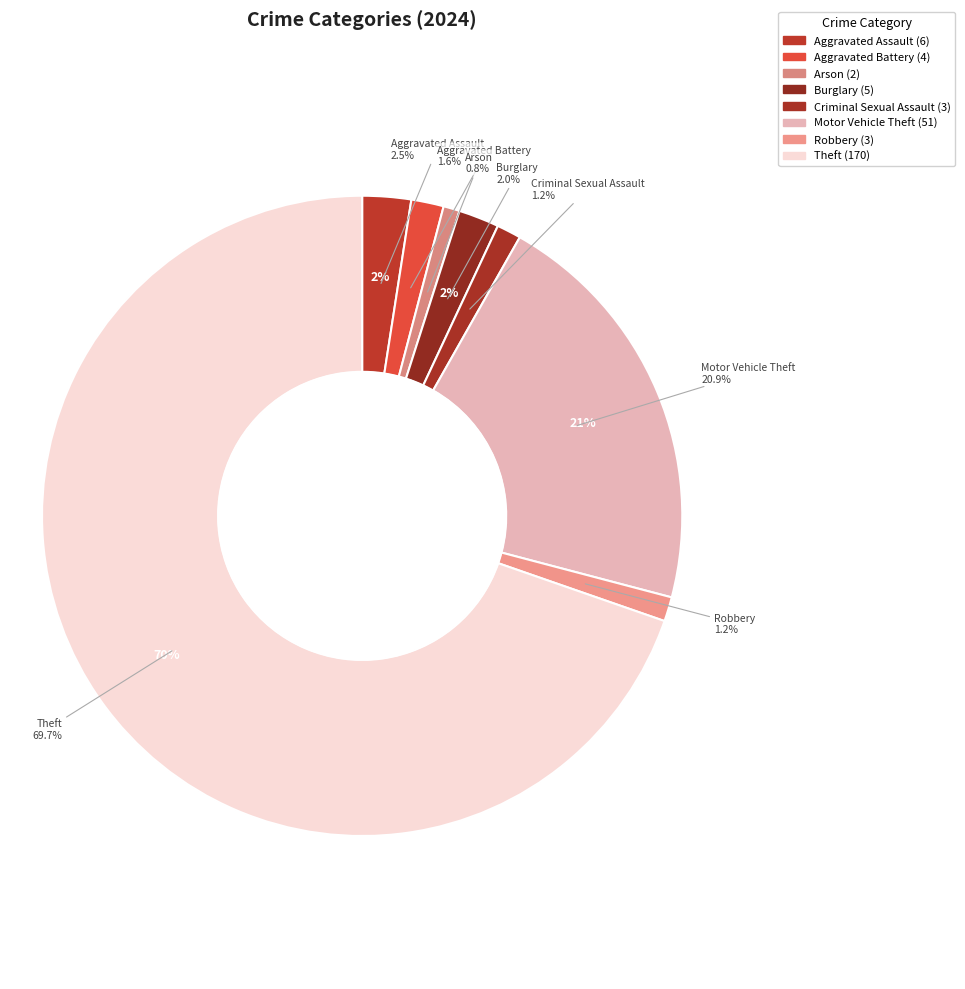

Rank the categories by value from highest to lowest.

Theft, Motor Vehicle Theft, Aggravated Assault, Burglary, Aggravated Battery, Criminal Sexual Assault, Robbery, Arson